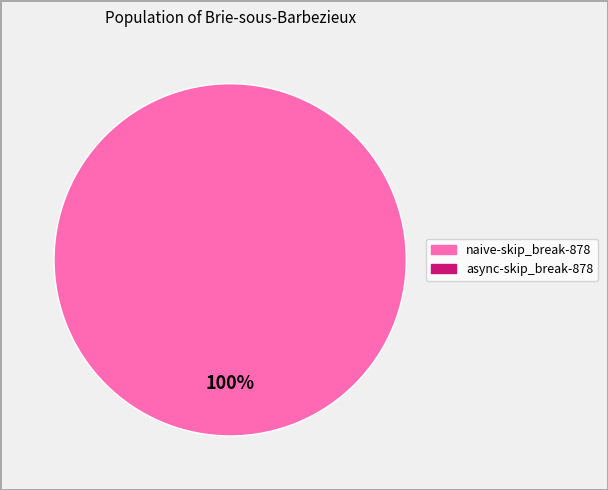

Is there a majority slice in this chart?

Yes